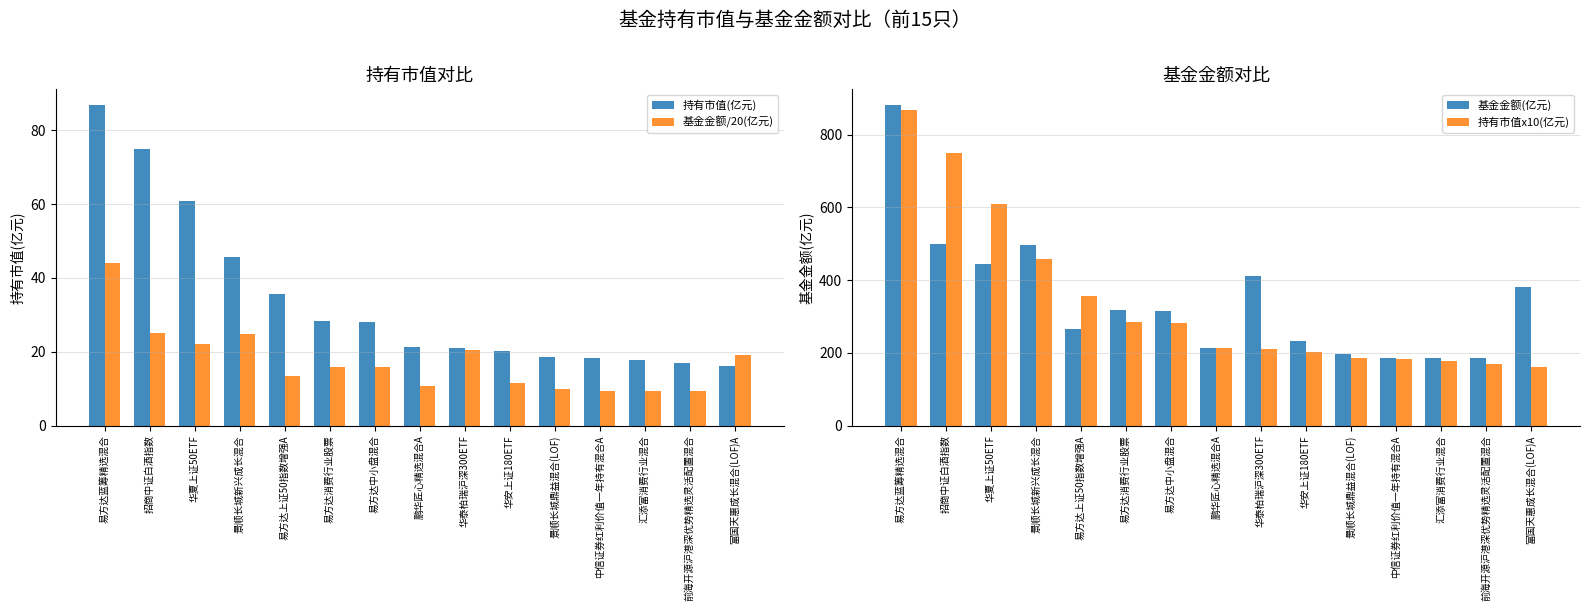

What is the sum of the 基金金额/20(亿元) values at 华安上证180ETF and 华夏上证50ETF?

33.8